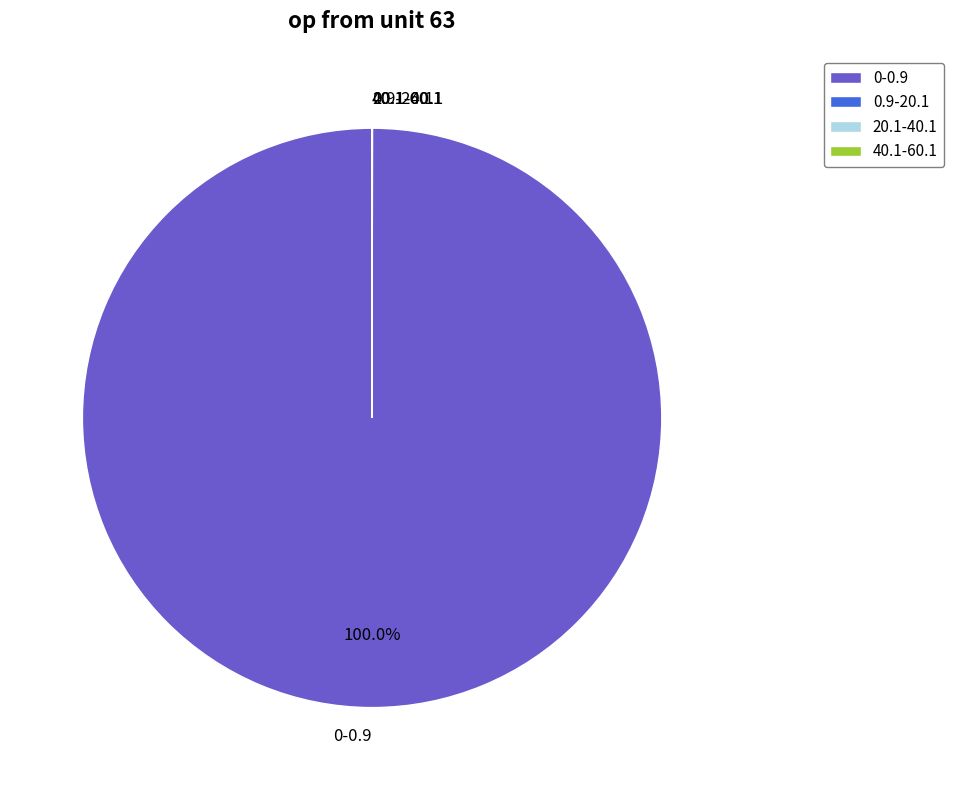

Which category has the biggest portion of the pie?

0-0.9